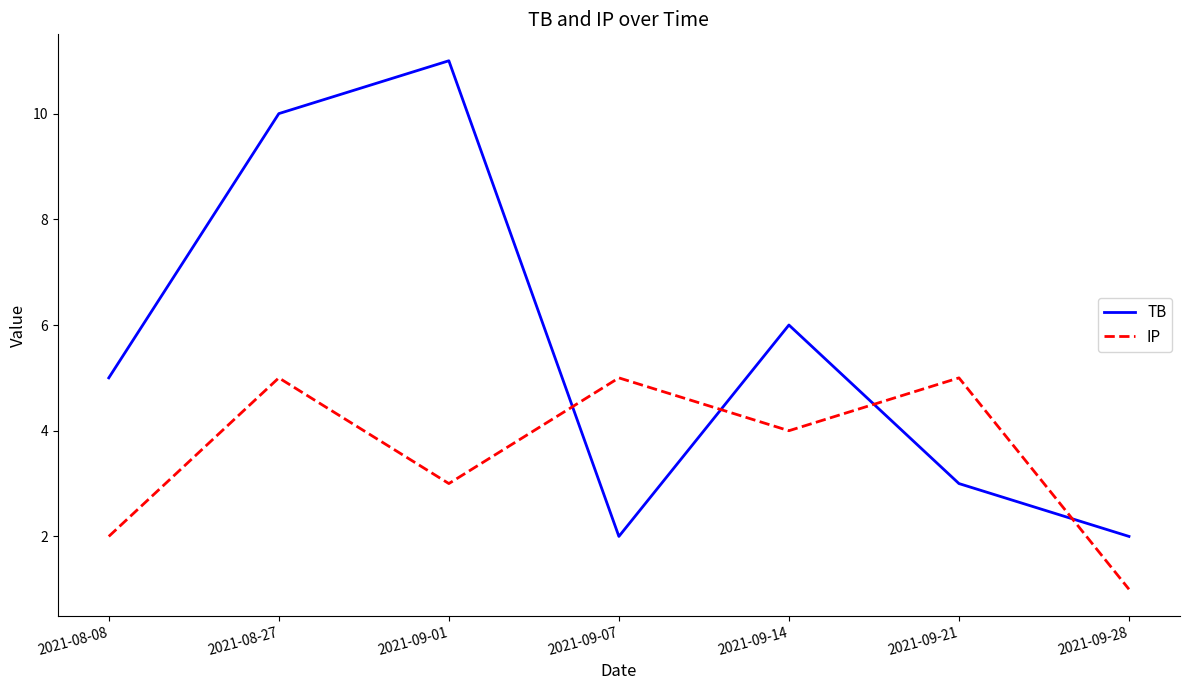

What are all the series names shown in the legend?

TB, IP